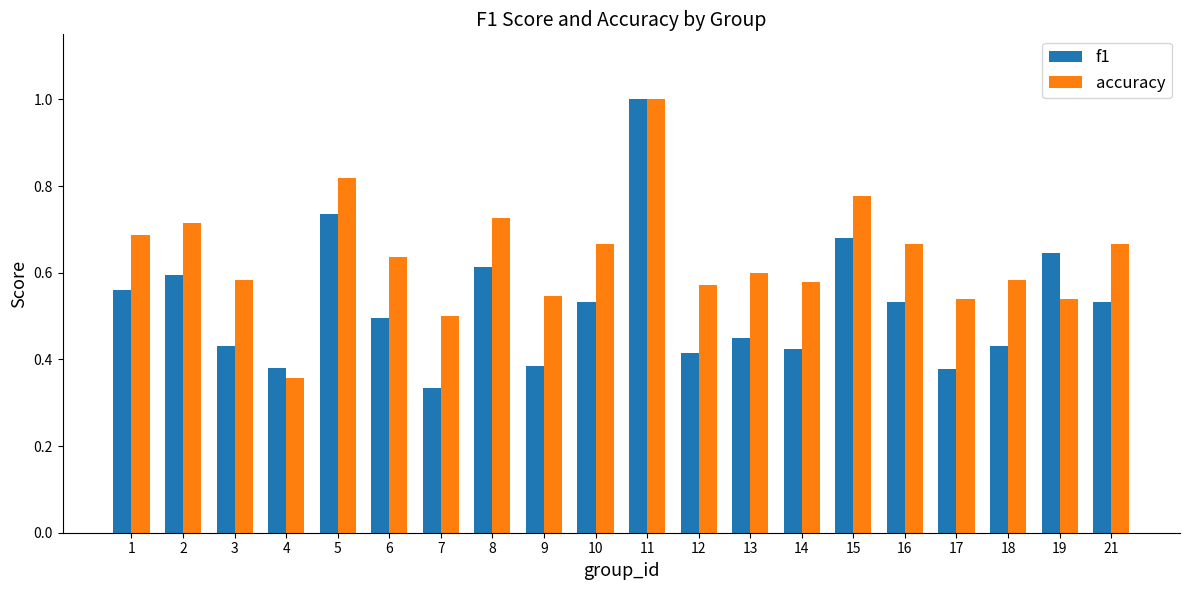

What is the sum of the f1 values at 8 and 16?

1.1